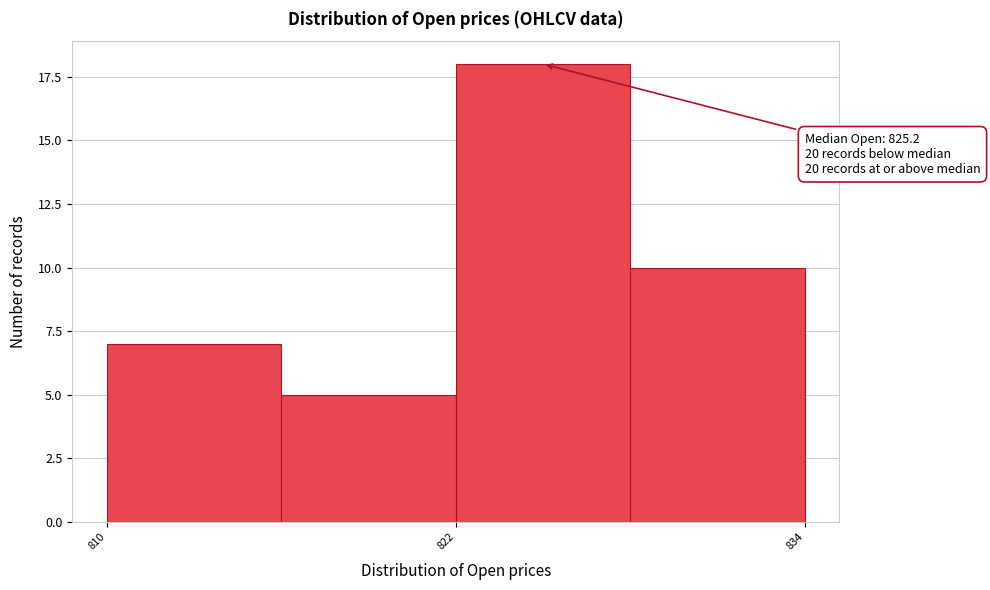

Read against the x-axis, roughly where is the centre of the tallest bar?

826